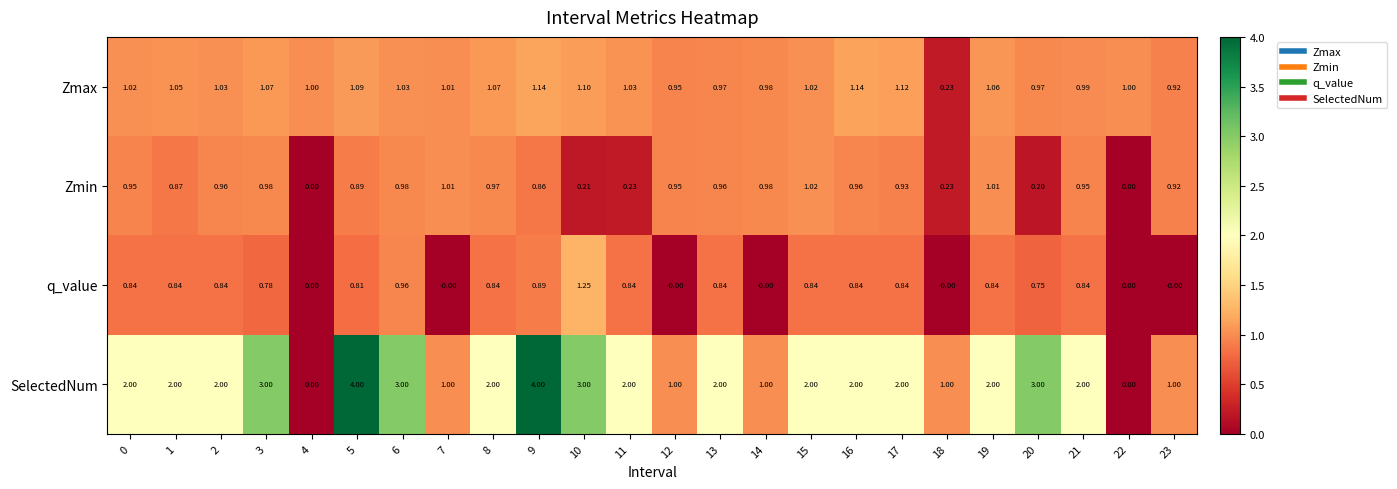

What is the total value across all series at 22?

1.0